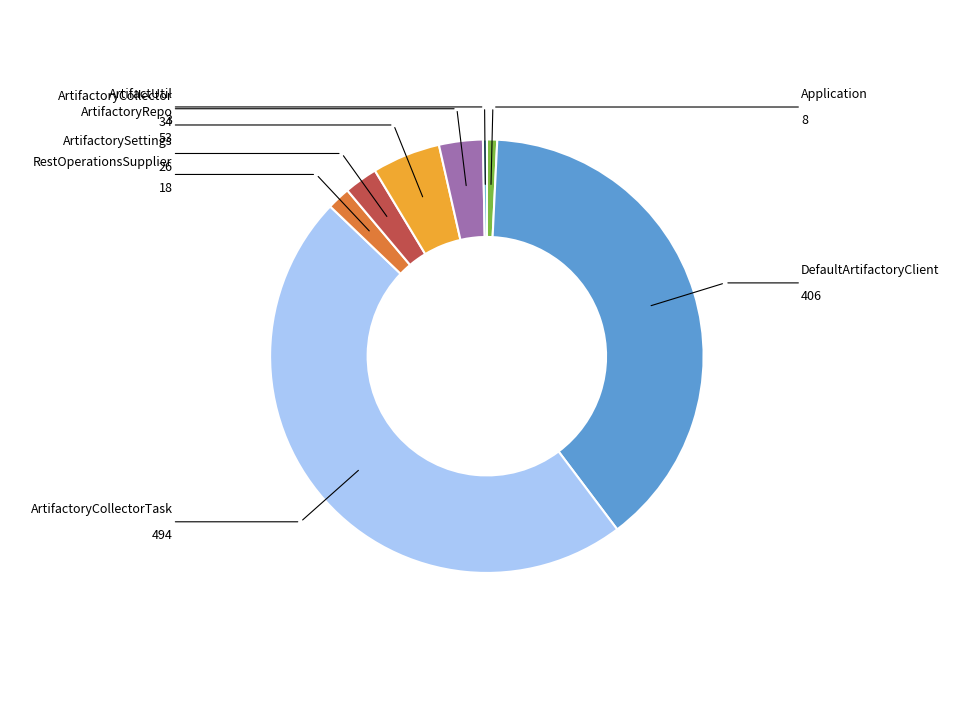

Which category has the smallest portion of the pie?

ArtifactUtil